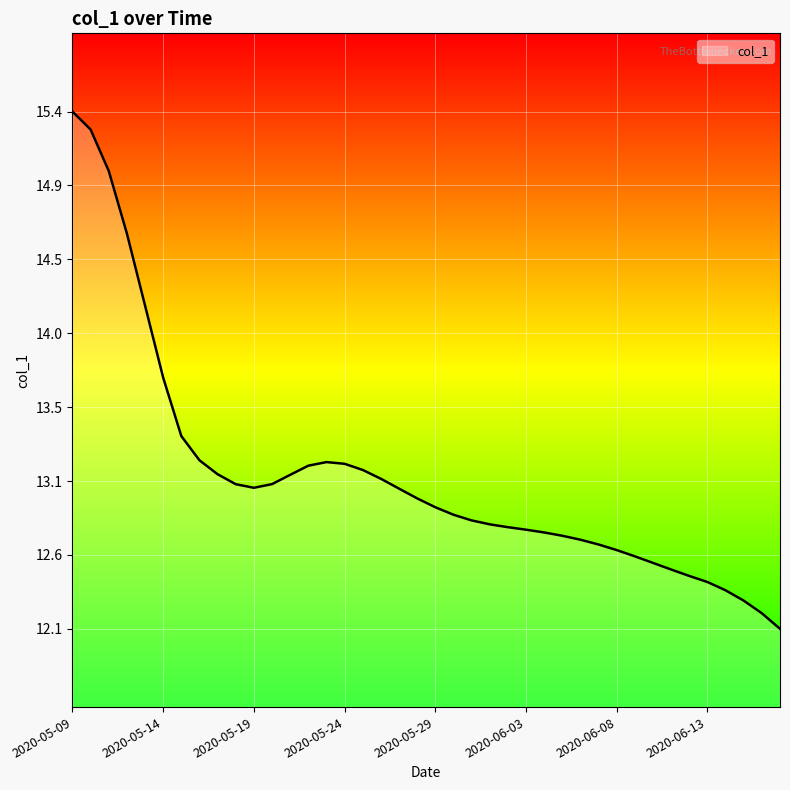

Reading right to left, transcribe all the data shown in this chart.

2020-06-17=12.1	2020-06-16=12.2	2020-06-15=12.3	2020-06-14=12.4	2020-06-13=12.4	2020-06-12=12.4	2020-06-11=12.5	2020-06-10=12.5	2020-06-09=12.6	2020-06-08=12.6	2020-06-07=12.7	2020-06-06=12.7	2020-06-05=12.7	2020-06-04=12.7	2020-06-03=12.7	2020-06-02=12.8	2020-06-01=12.8	2020-05-31=12.8	2020-05-30=12.8	2020-05-29=12.9	2020-05-28=12.9	2020-05-27=13.0	2020-05-26=13.1	2020-05-25=13.1	2020-05-24=13.2	2020-05-23=13.2	2020-05-22=13.2	2020-05-21=13.1	2020-05-20=13.0	2020-05-19=13.0	2020-05-18=13.0	2020-05-17=13.1	2020-05-16=13.2	2020-05-15=13.3	2020-05-14=13.7	2020-05-13=14.2	2020-05-12=14.6	2020-05-11=15.0	2020-05-10=15.3	2020-05-09=15.4